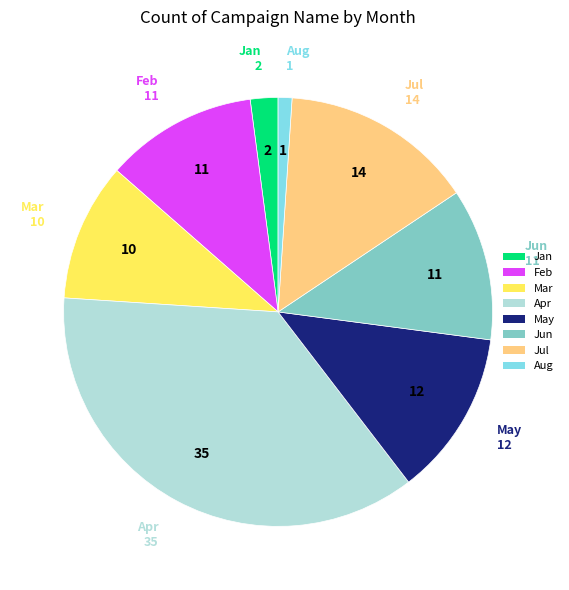

What is the largest slice in the pie chart?

Apr